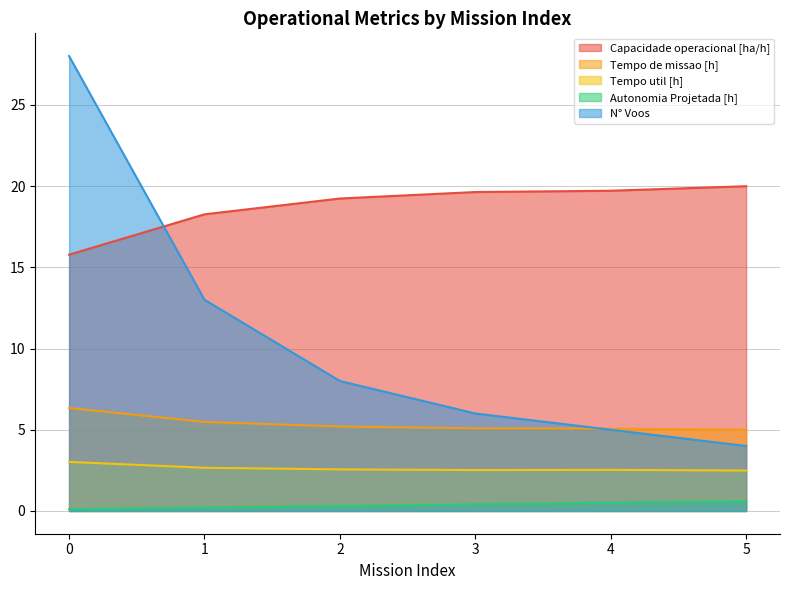

List the labels in order of Tempo de missao [h] value, largest first.

0, 1, 2, 3, 4, 5